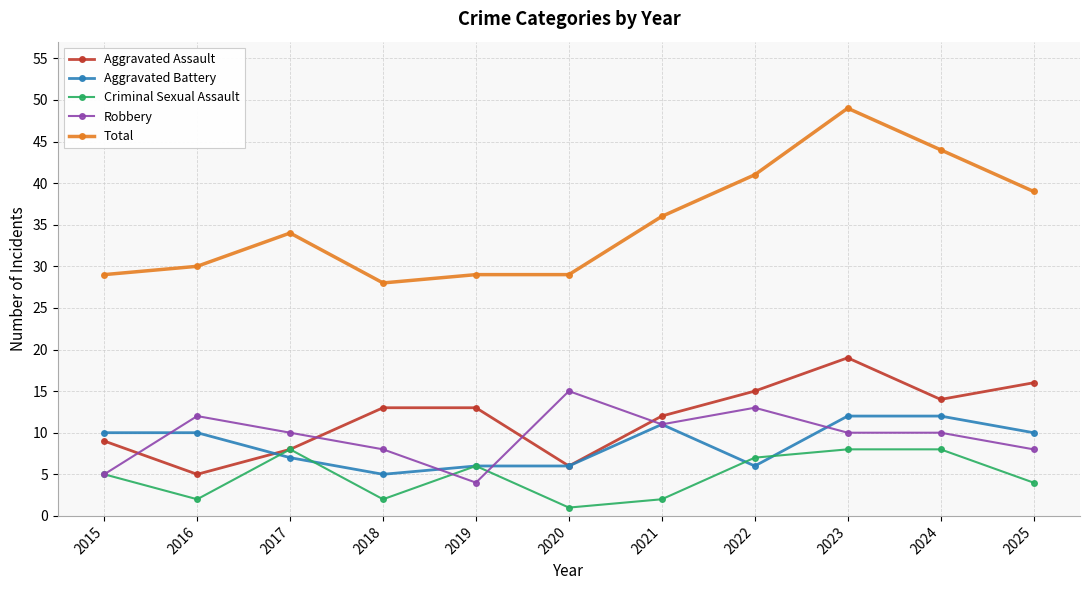

Rank the series at 2023 from lowest to highest value.

Criminal Sexual Assault, Robbery, Aggravated Battery, Aggravated Assault, Total